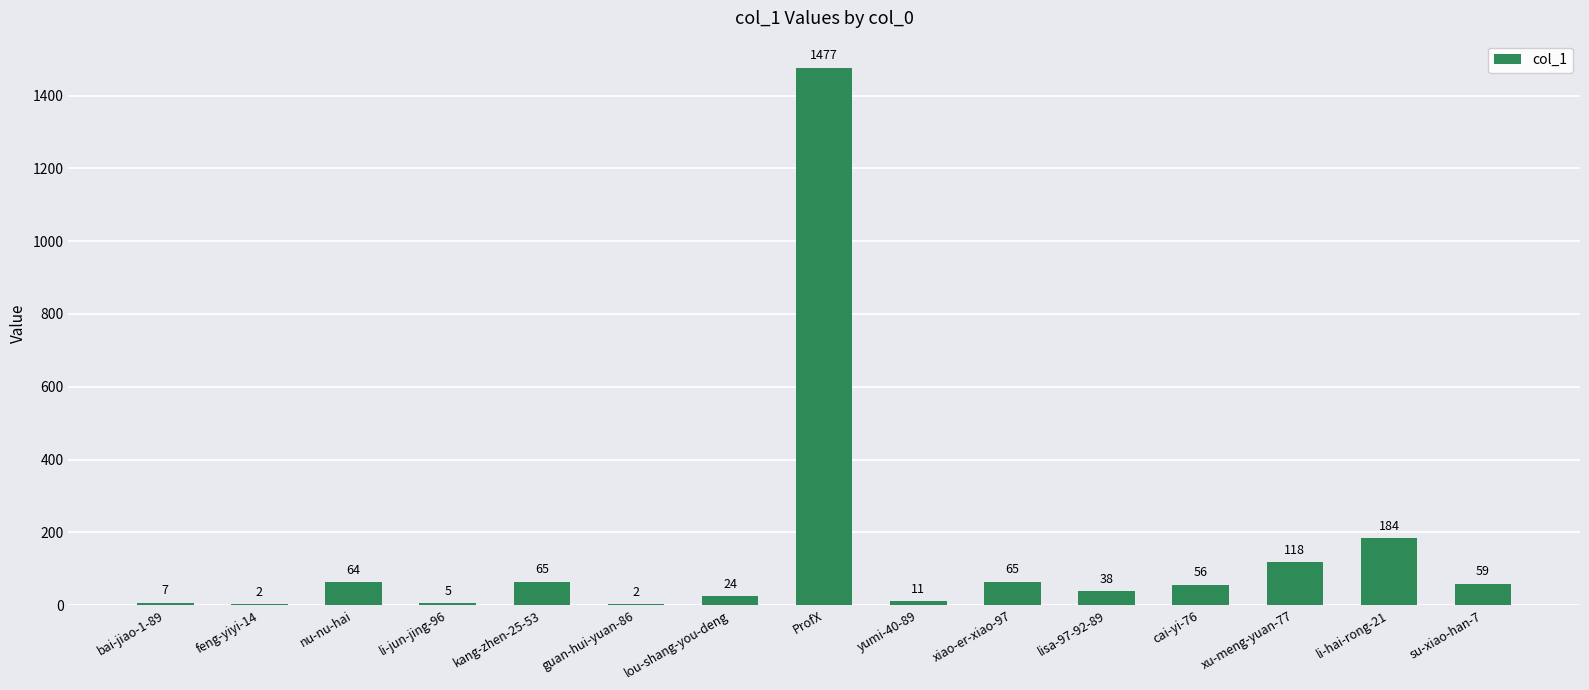

What is the sum of the values at kang-zhen-25-53 and li-jun-jing-96?

70